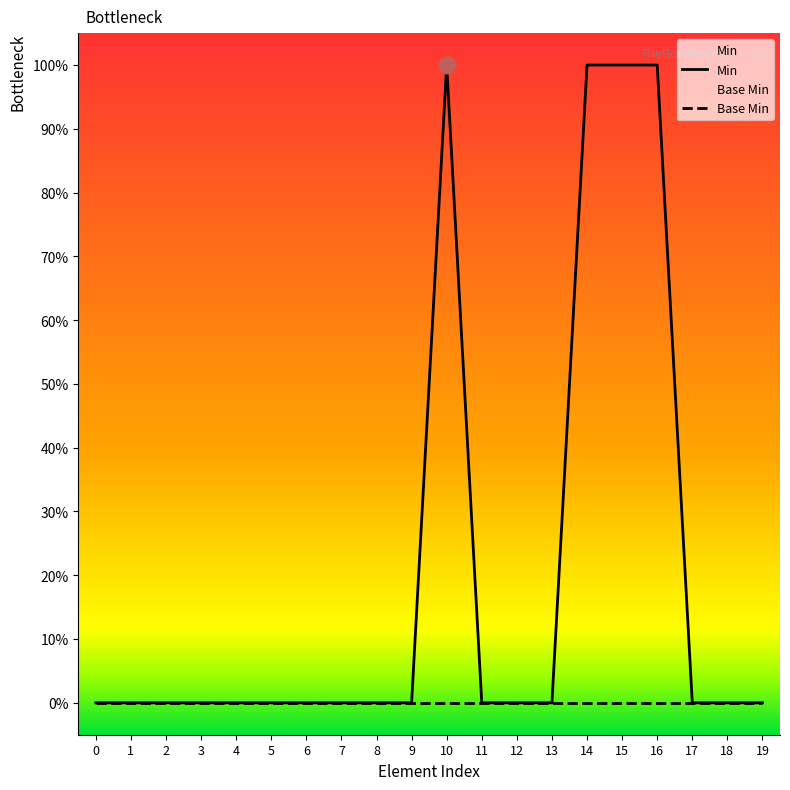

Does the chart have visible grid lines?

No